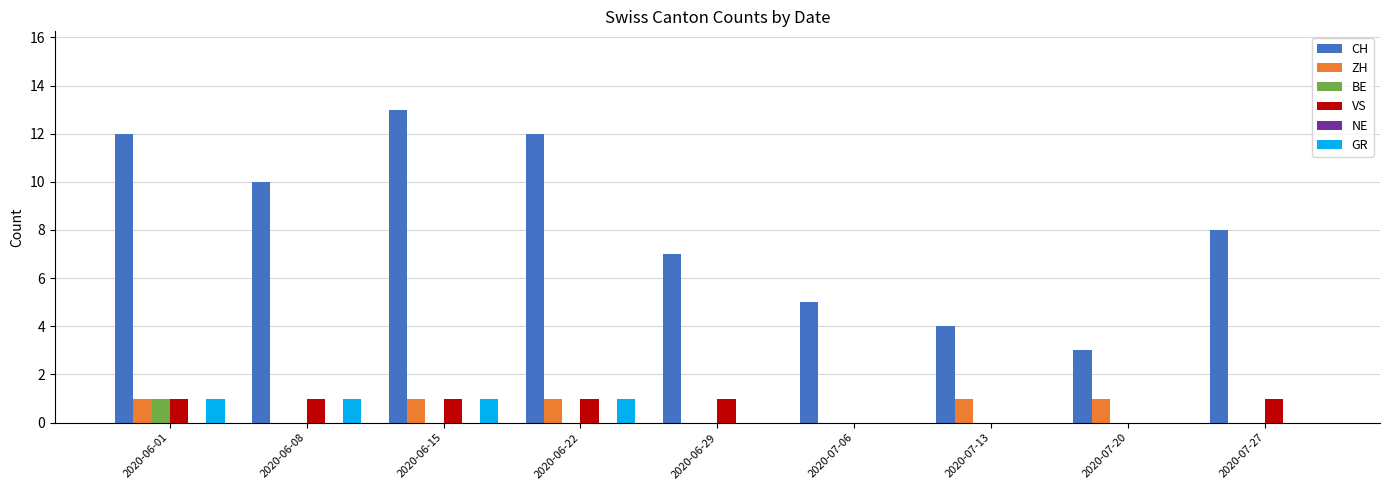

What is the highest value of the CH series?

13